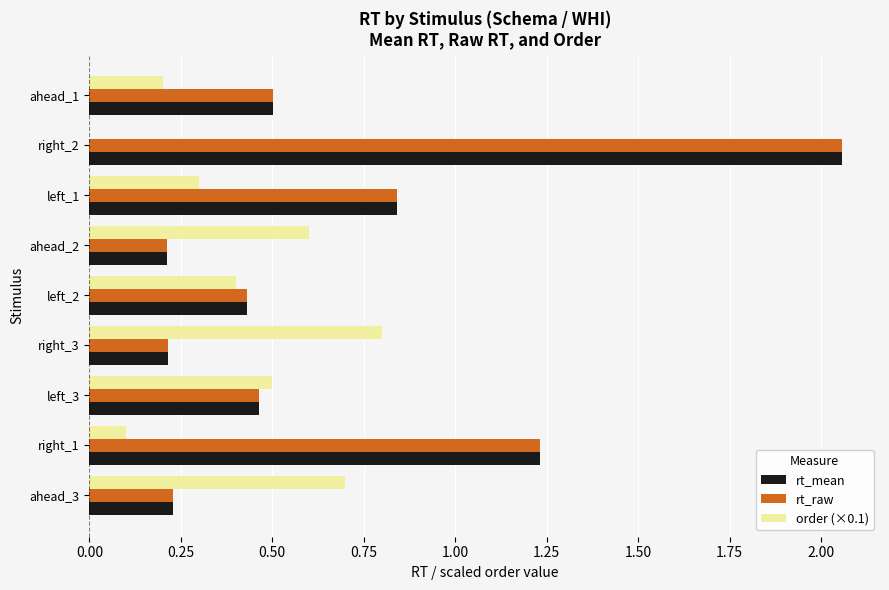

What is the total value across all series at ahead_2?

1.0